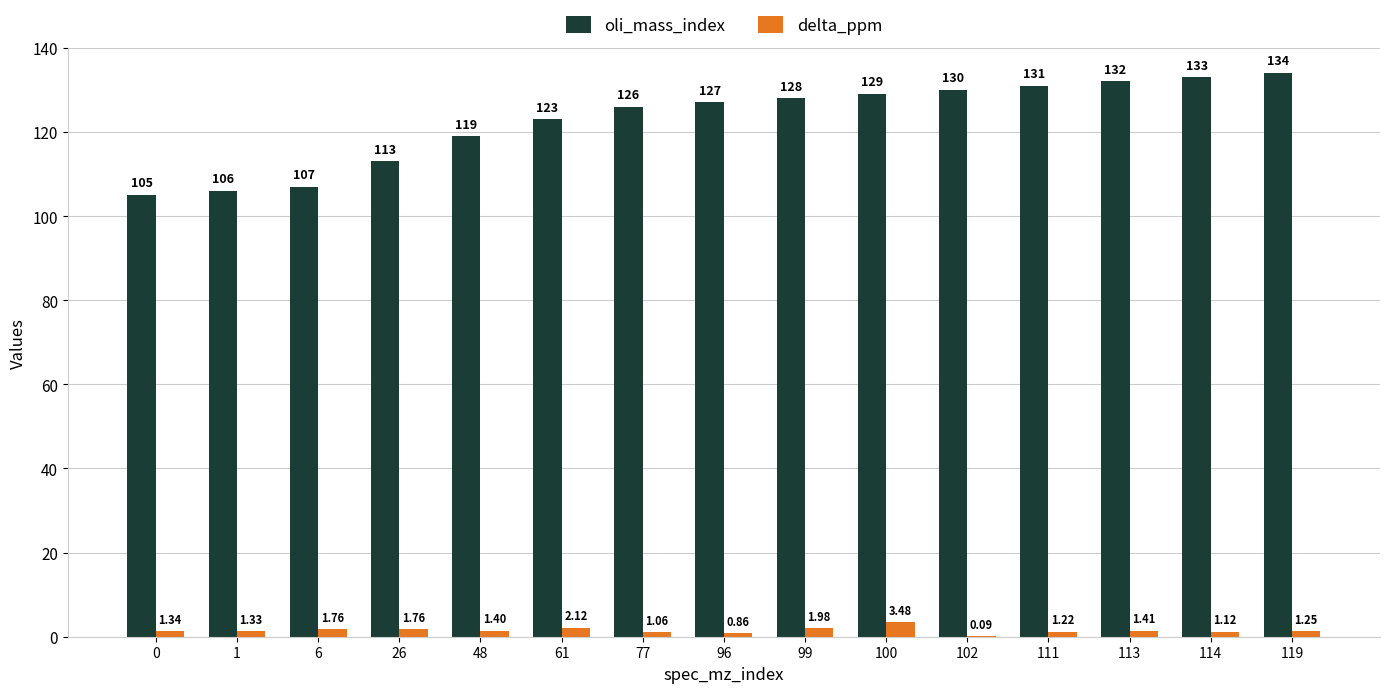

What is the spread (max minus min) of values at 1?

104.7